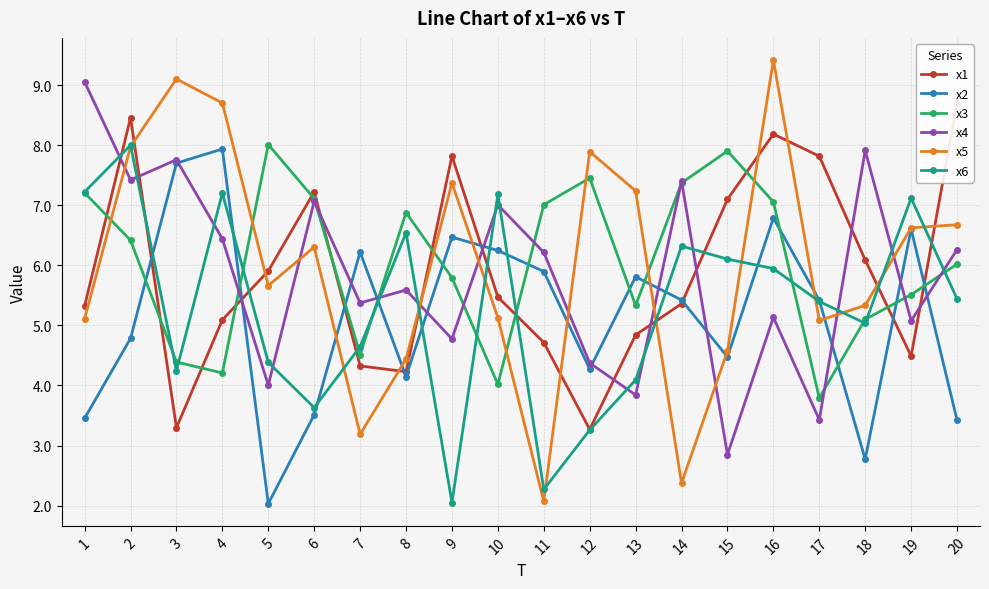

What is the value of the x1 point at the 2nd from the left?

8.5